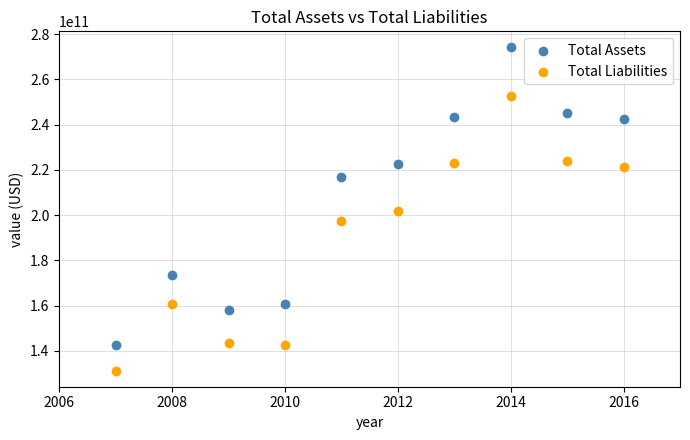

Which series has the widest spread of Y values?

Total Assets